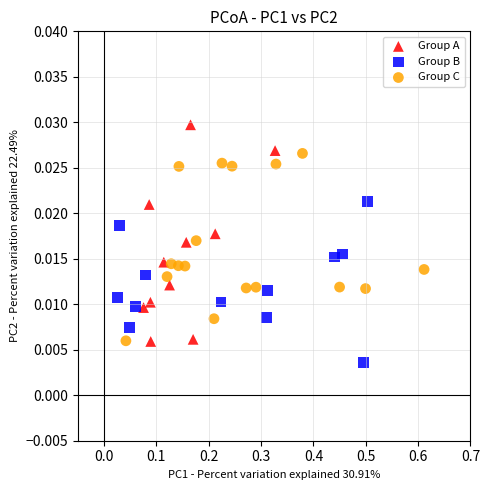

Which series contains the lowest Y value?

Group B